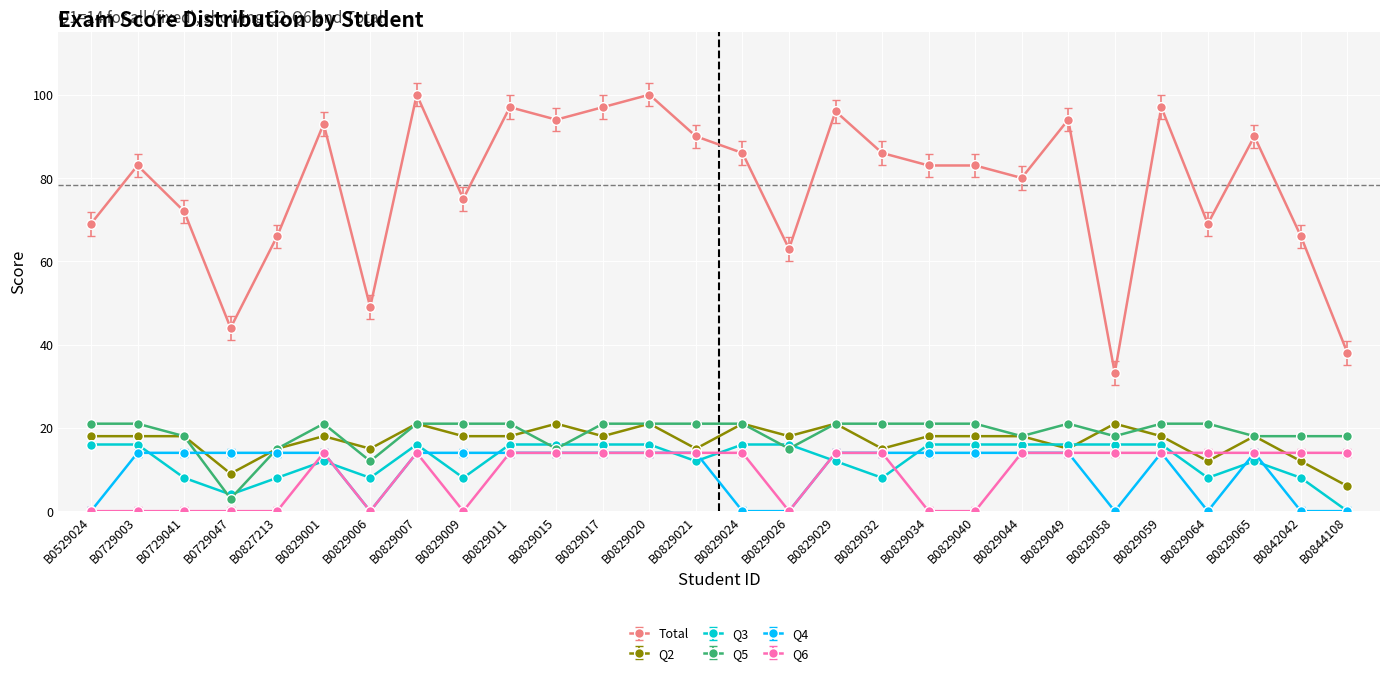

What is the greatest value displayed?

100.0